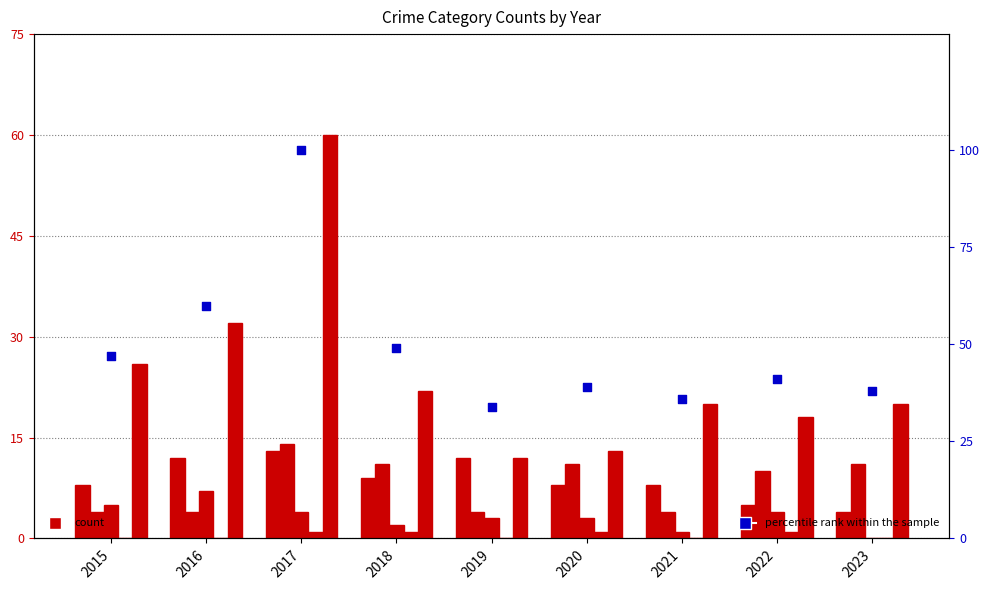

At how many categories does at least one series exceed 80?

1